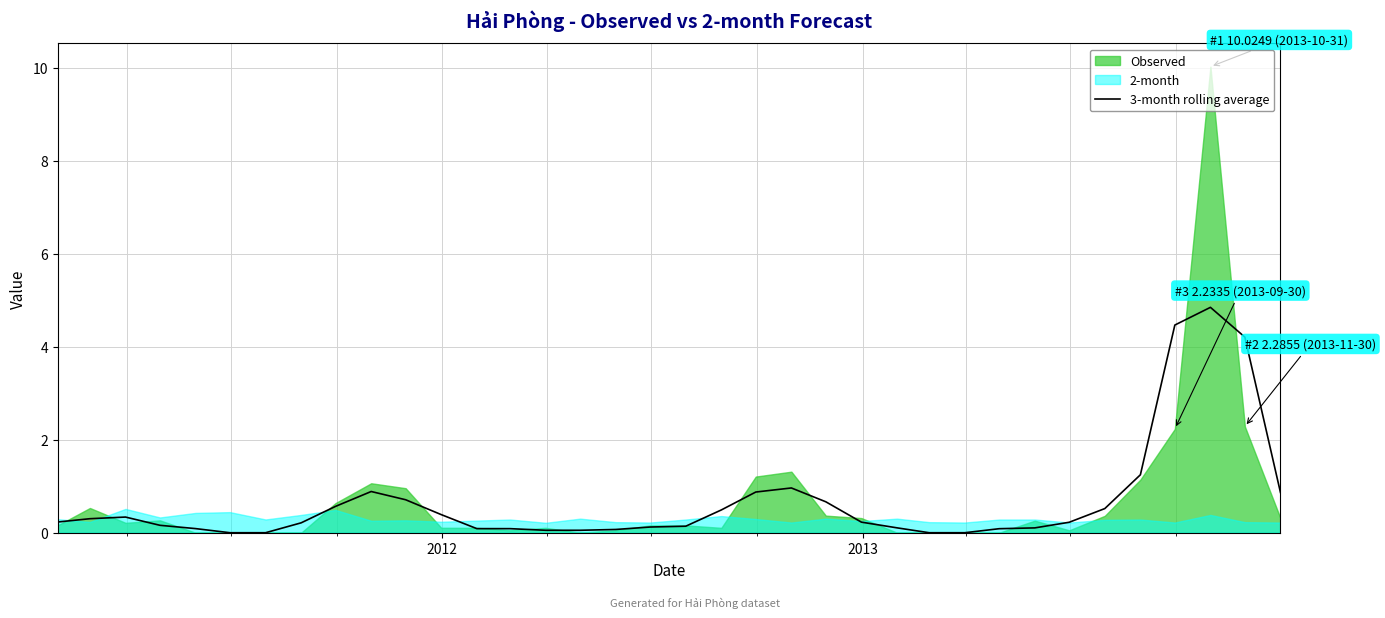

What is the maximum value for 3-month rolling average?

4.8